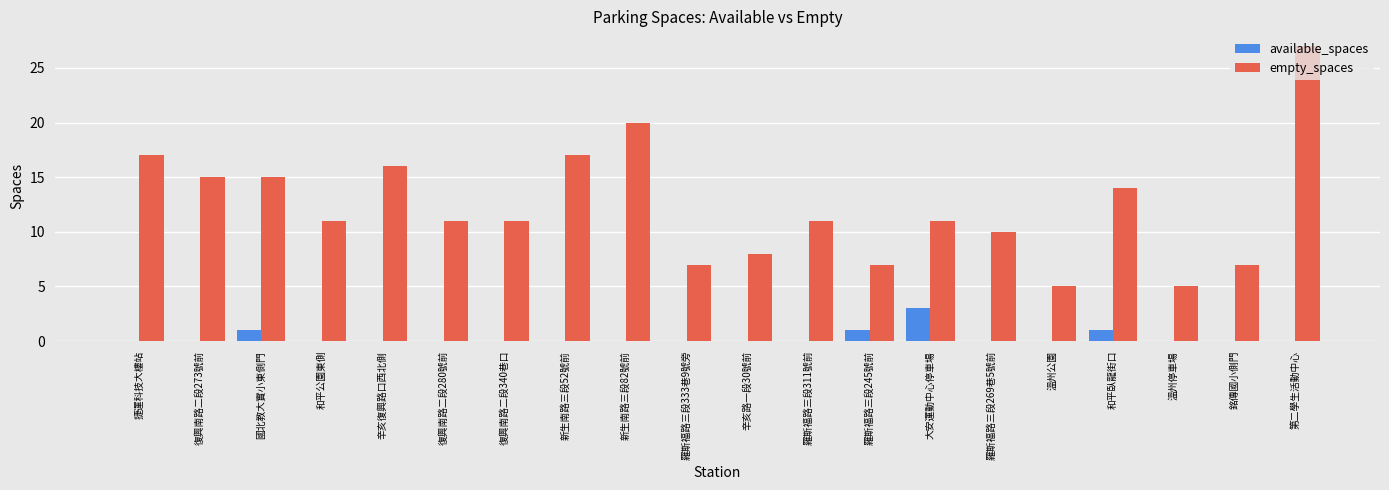

At which label does empty_spaces reach its peak?

第二學生活動中心